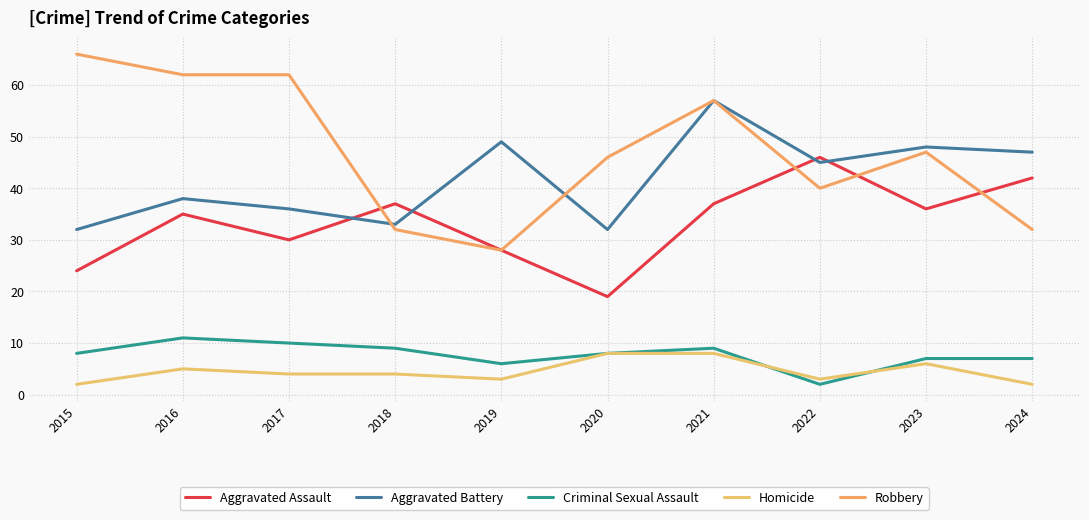

Is the value of Aggravated Assault at 2022 greater than the value of Robbery at 2018?

Yes